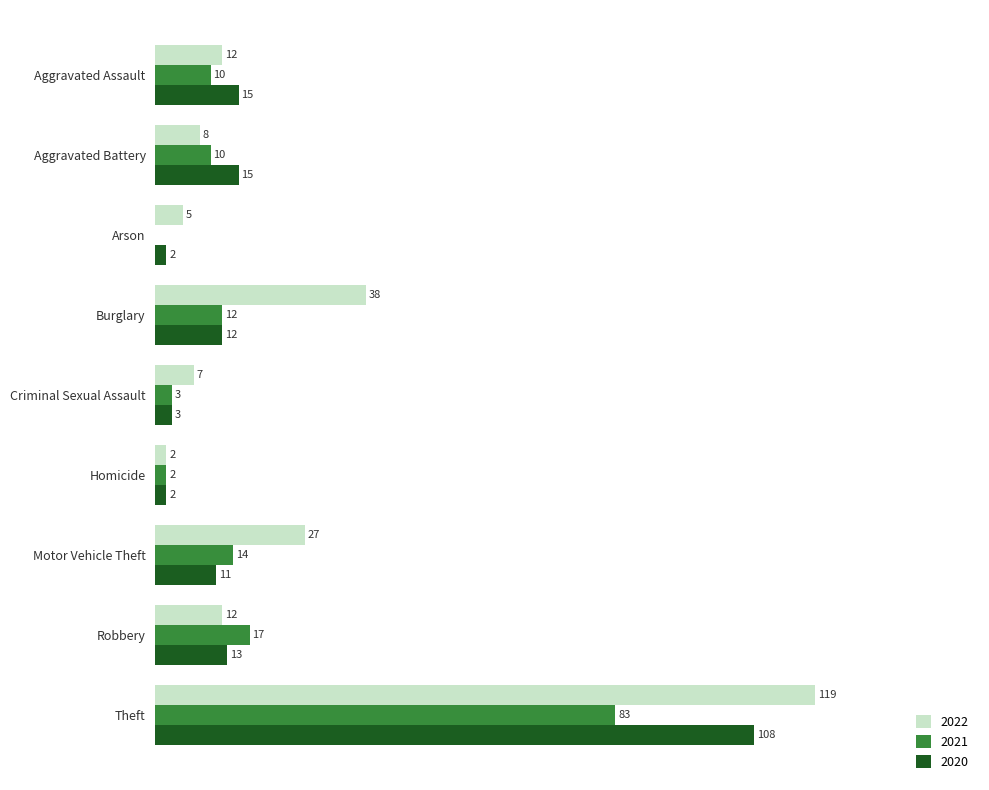

At which label is 2021 closest to 41?

Robbery